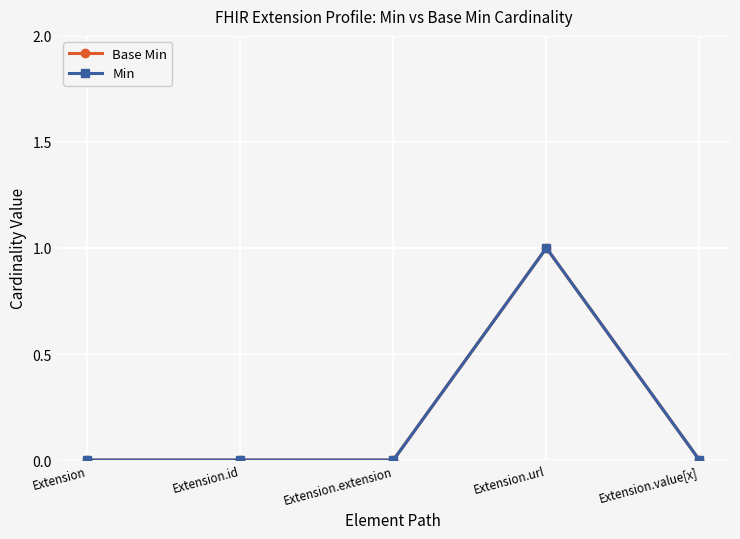

True or false: Base Min has more than 1 interior local peaks.

False